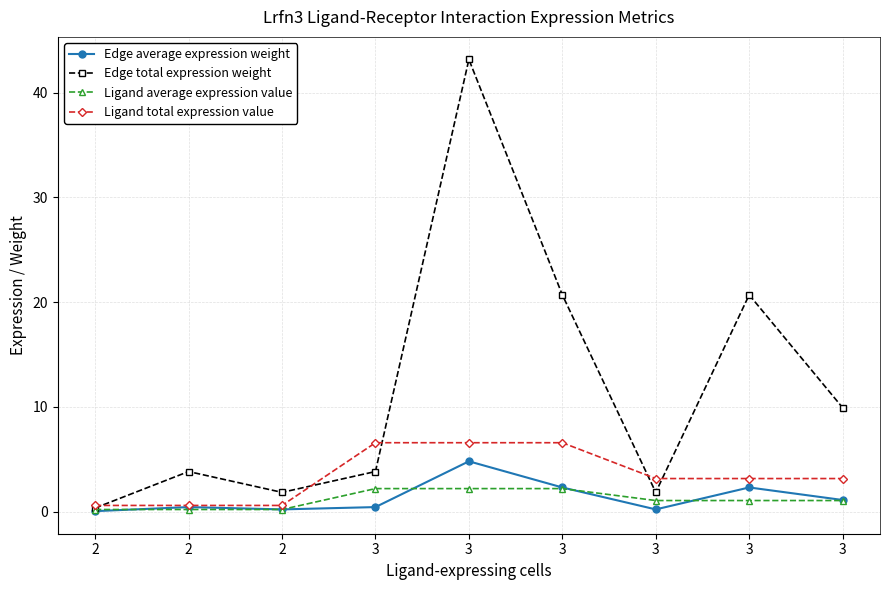

At which label does Edge total expression weight first exceed 3?

2